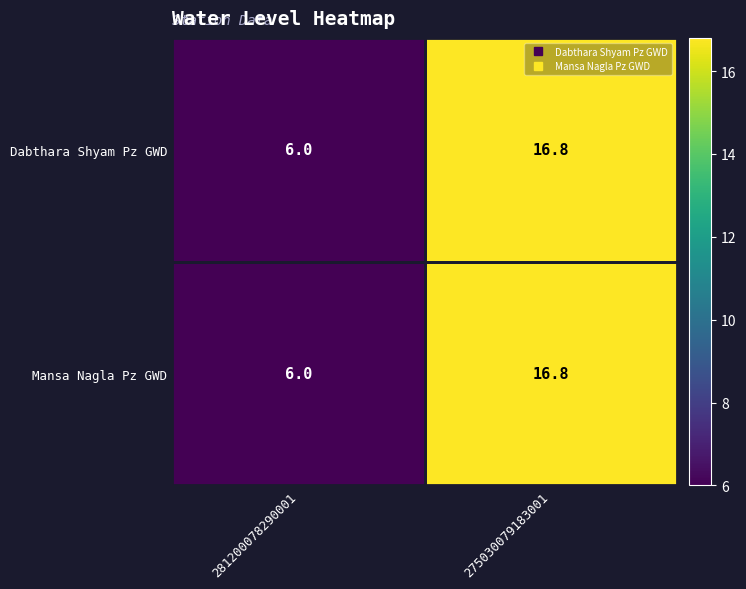

Which label corresponds to the largest value in the chart?

275030079183001